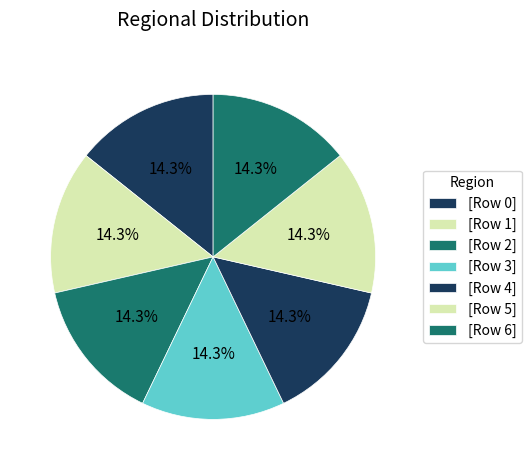

To the nearest percent, what is the average slice percentage?

14%